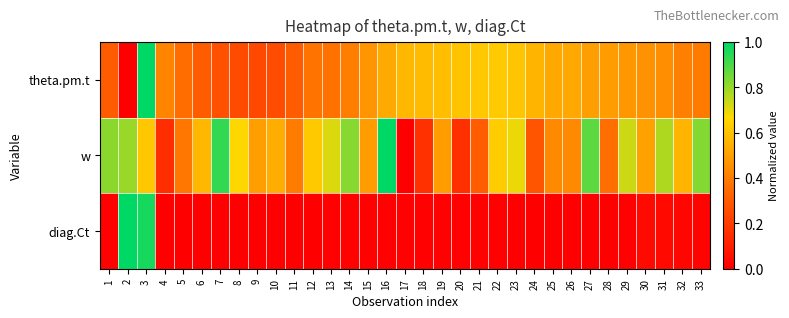

Which has a higher value, 11 or 5?

5